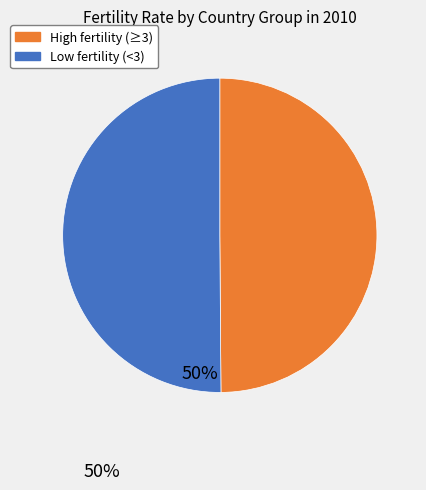

How many slices are in this pie chart?

2